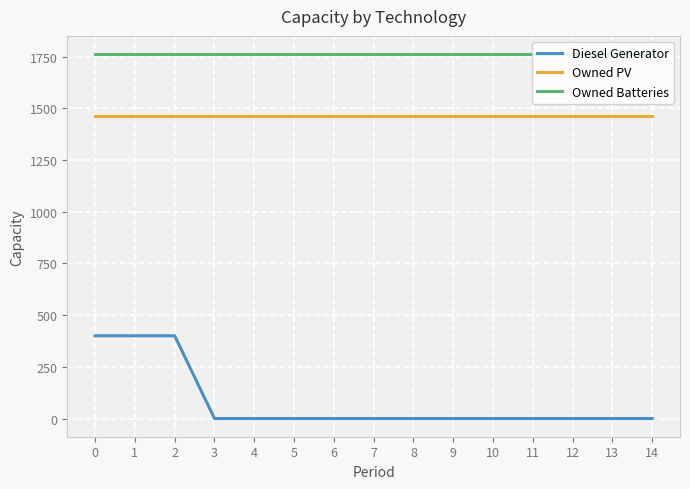

What is the maximum value for Diesel Generator?

400